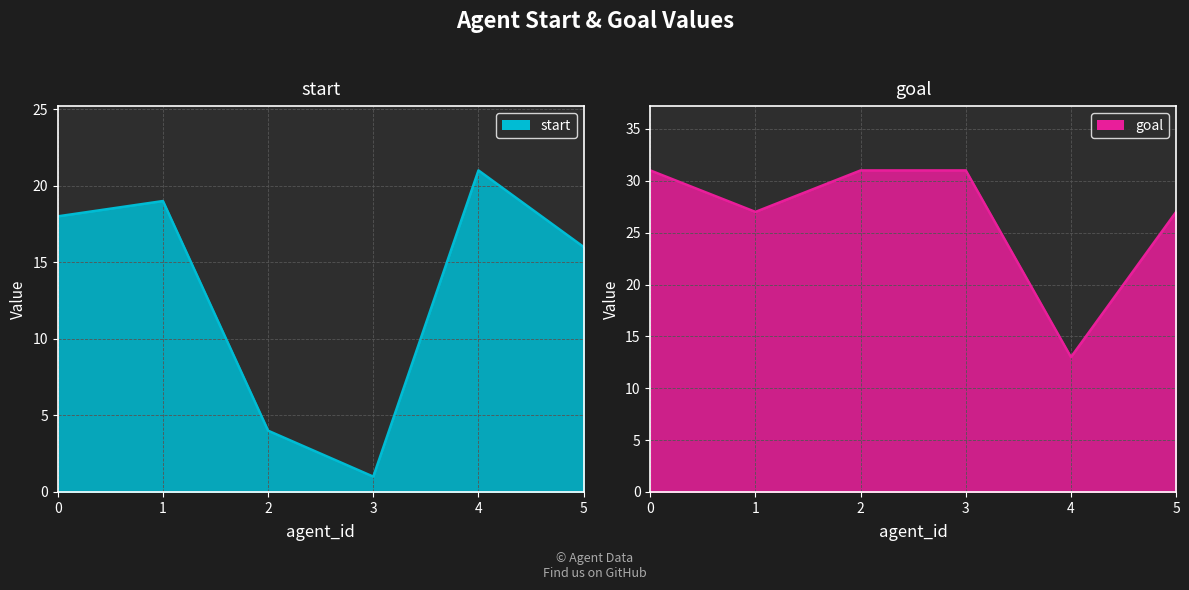

Does the chart have visible grid lines?

Yes